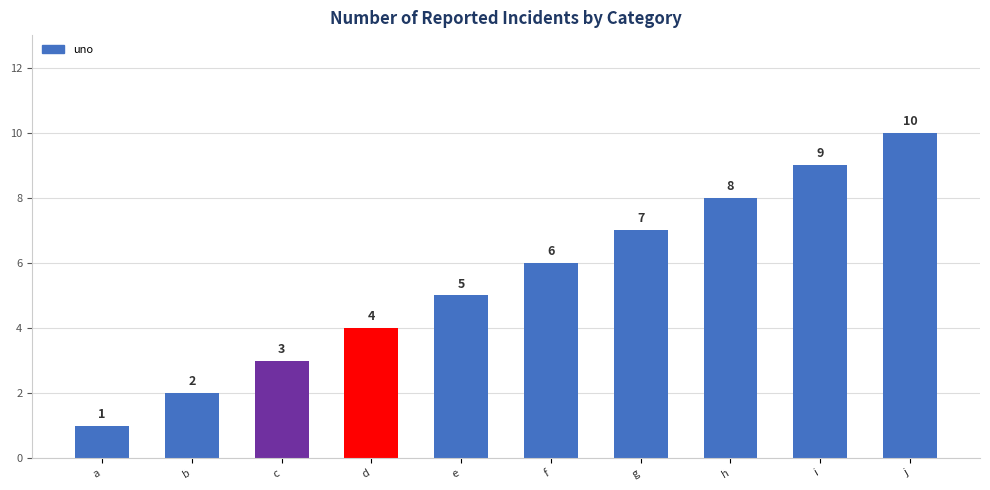

Rank the categories by value from lowest to highest.

a, b, c, d, e, f, g, h, i, j